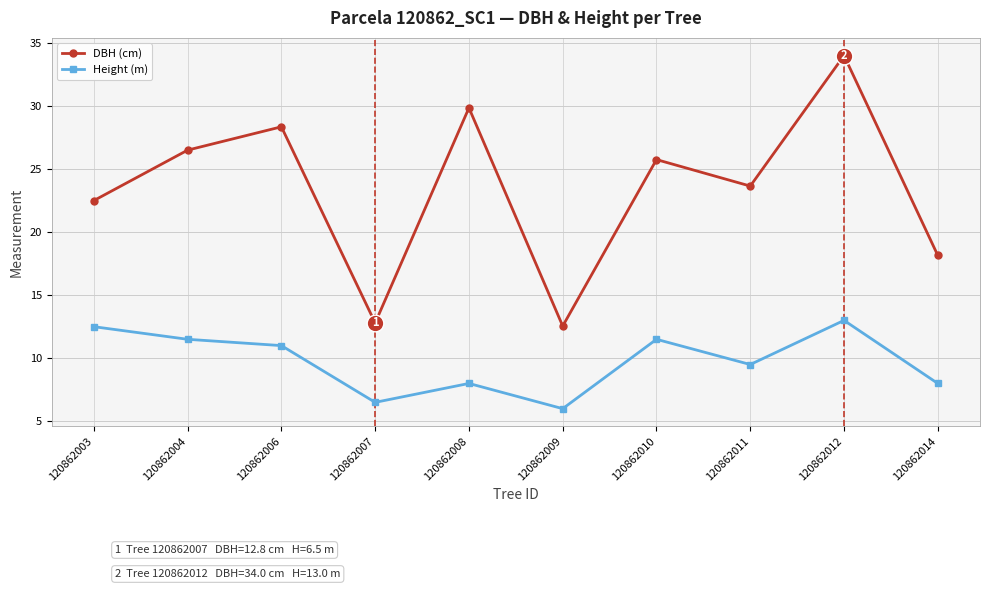

List the series in order of their peak value, lowest first.

Height (m), DBH (cm)